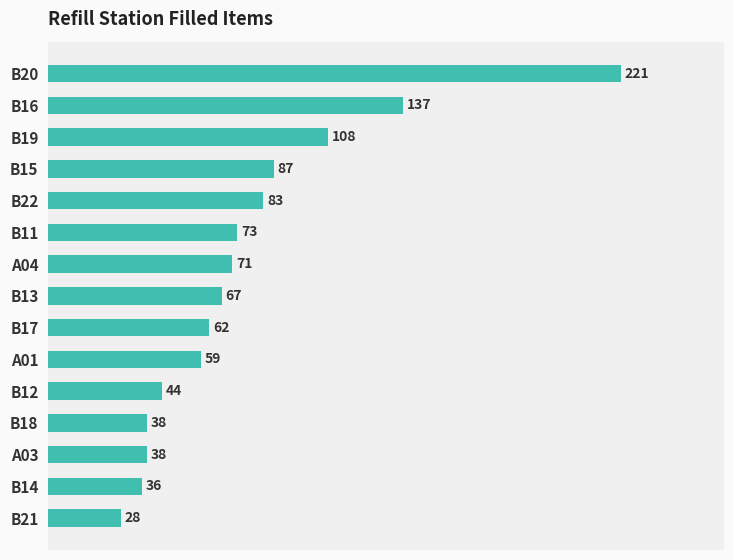

At which category does the chart reach its peak across all series?

B20